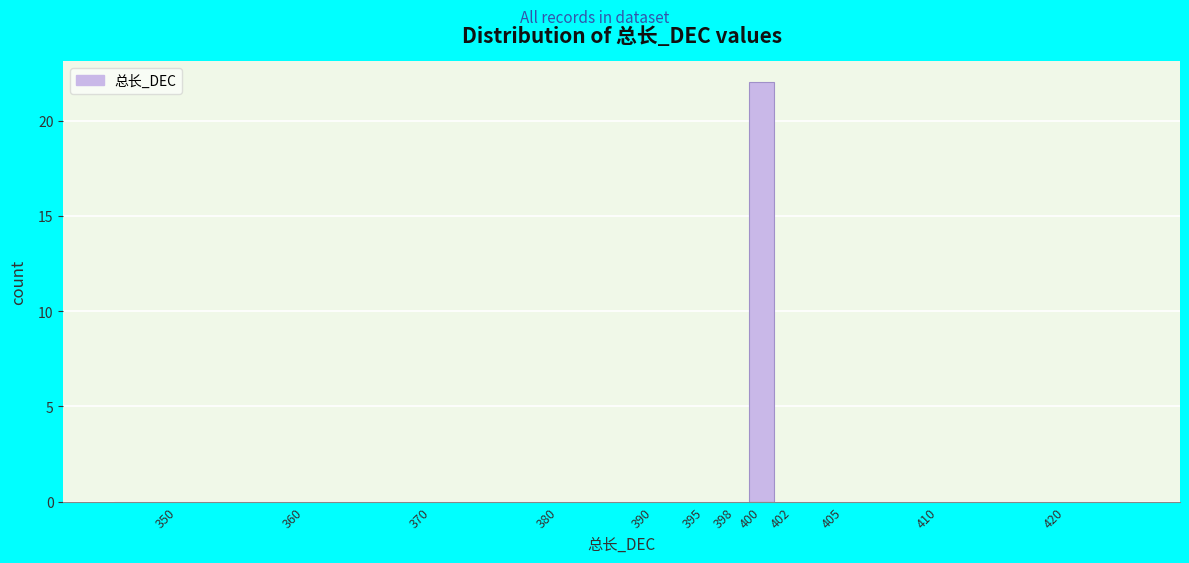

Reading right to left, what are all the values shown in this chart?

420=0	410=0	405=0	402=0	400=22	398=0	395=0	390=0	380=0	370=0	360=0	350=0